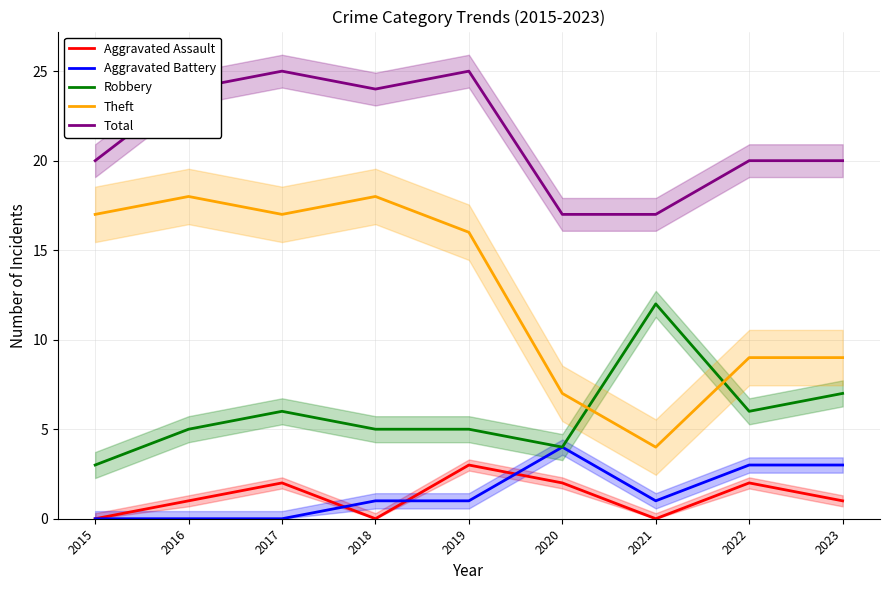

What is the difference between the Total values at 2023 and 2019?

5